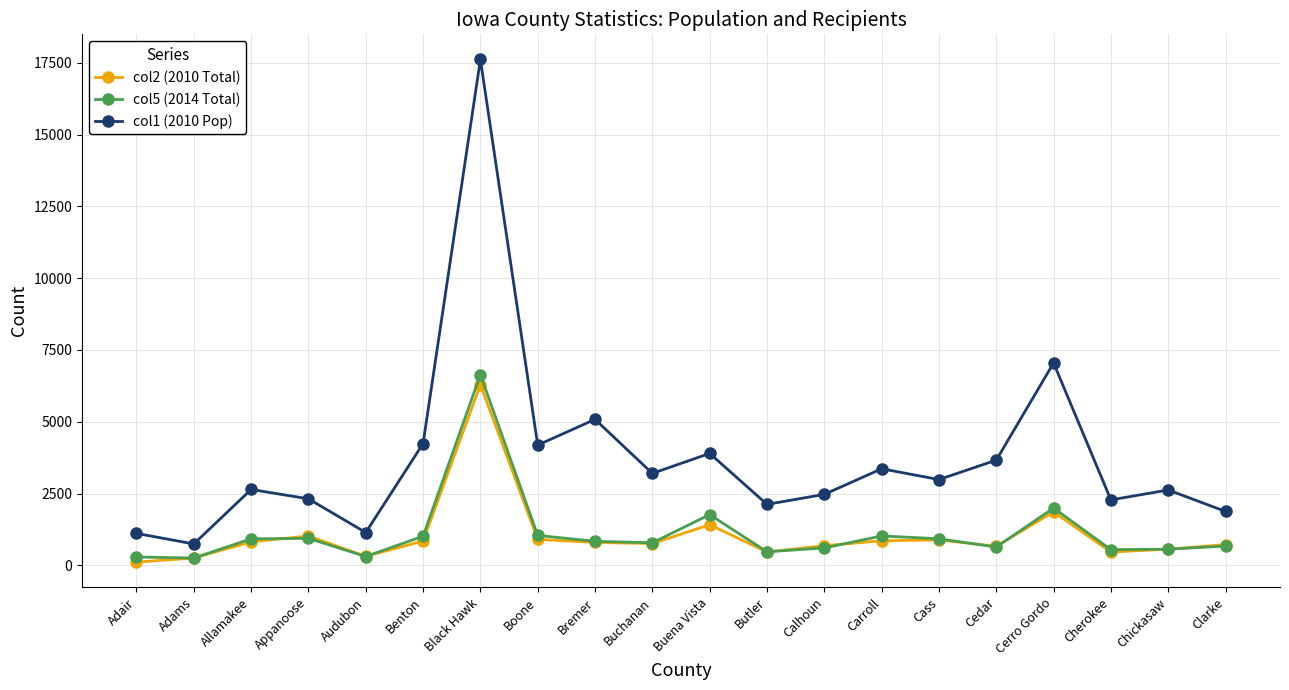

The col5 (2014 Total) series shows 307 at Audubon. True or false?

True